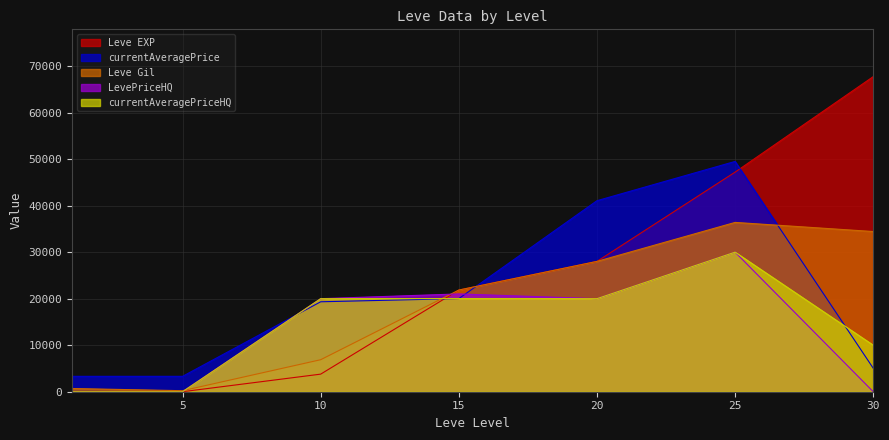

How many values in the LevePriceHQ series exceed 19999?

3